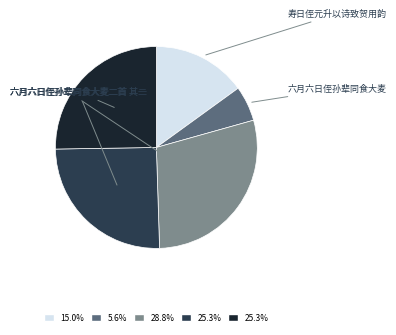

What is the total percentage of 寿日侄元升以诗致贺用韵 and 六月六日侄孙辈同食大麦二首?

43.9%